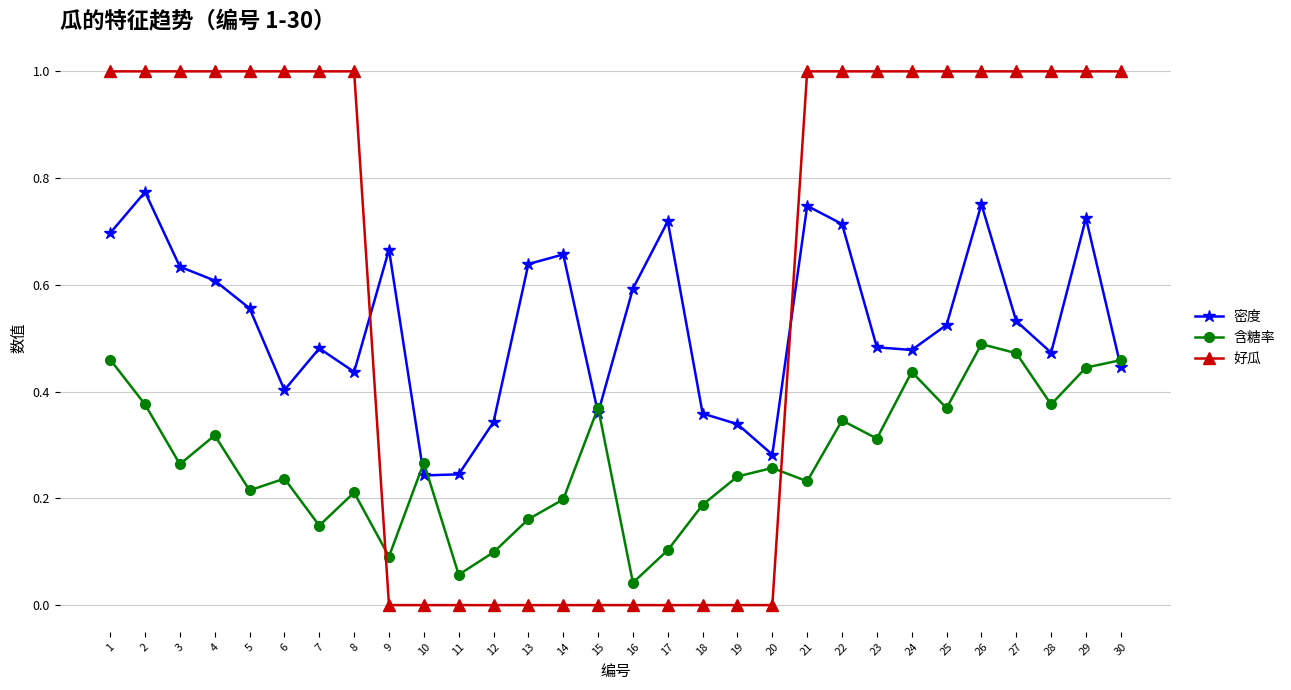

What is the maximum value shown in the chart?

1.0